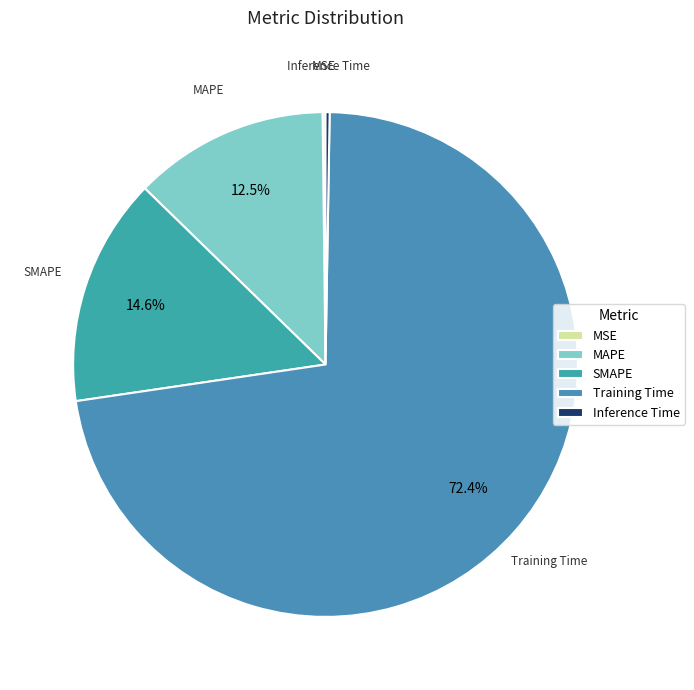

Between SMAPE and Training Time, which is larger?

Training Time